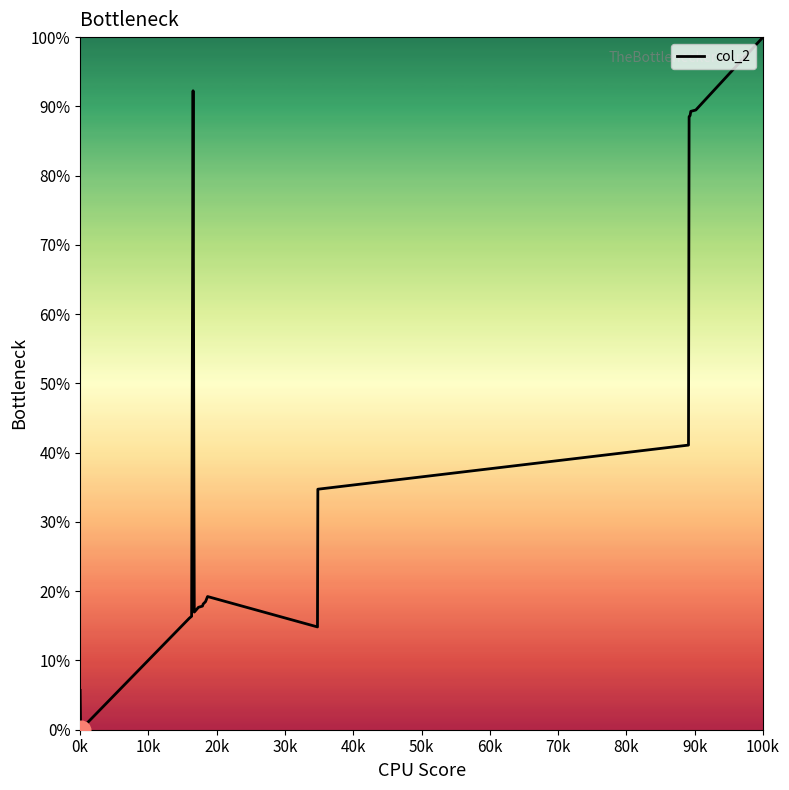

What is the difference between the maximum and minimum values?

100.0